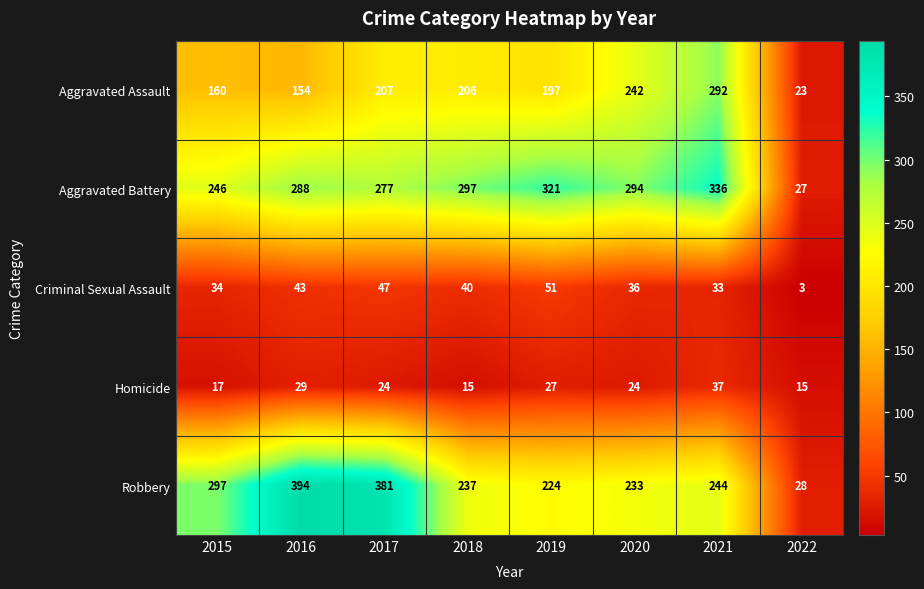

Between 2021 and 2022, which series saw the biggest shift?

Aggravated Battery